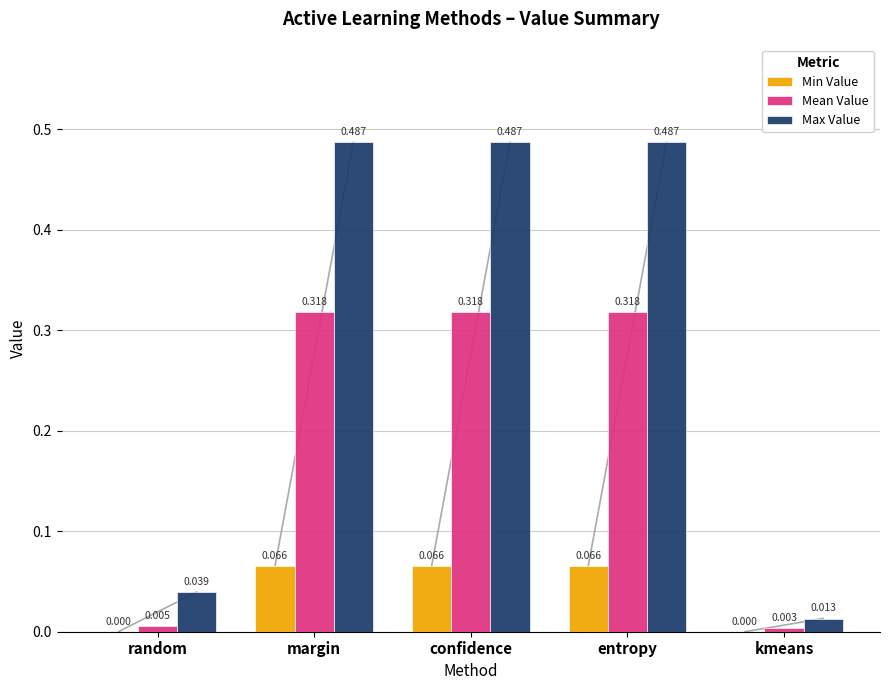

Which series has the largest total across all categories?

Max Value